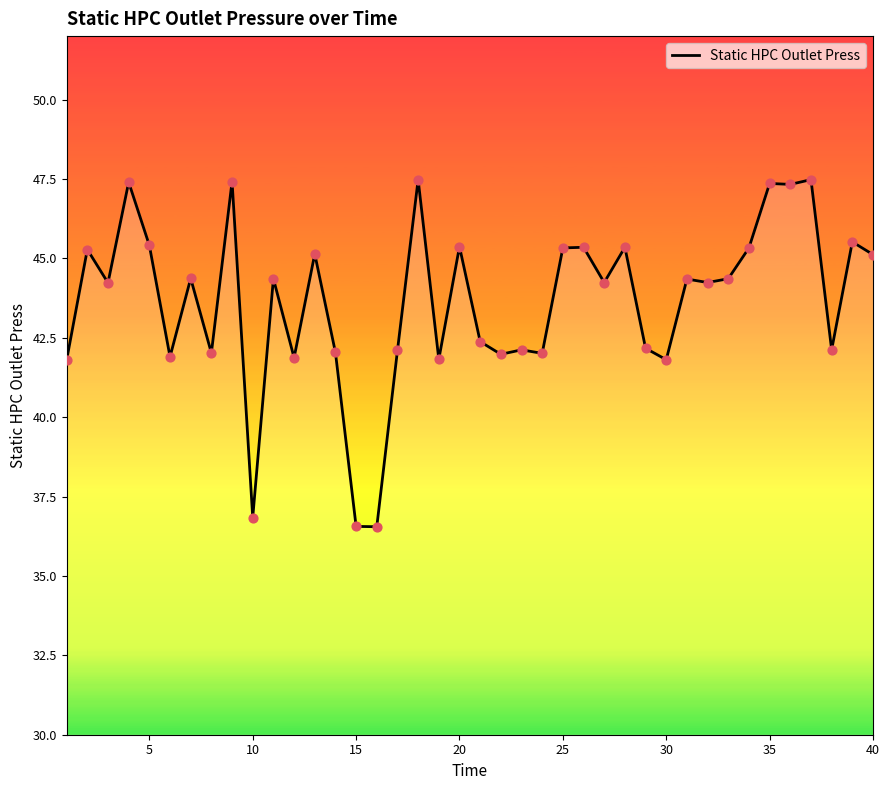

What is the maximum value shown in the chart?

47.5